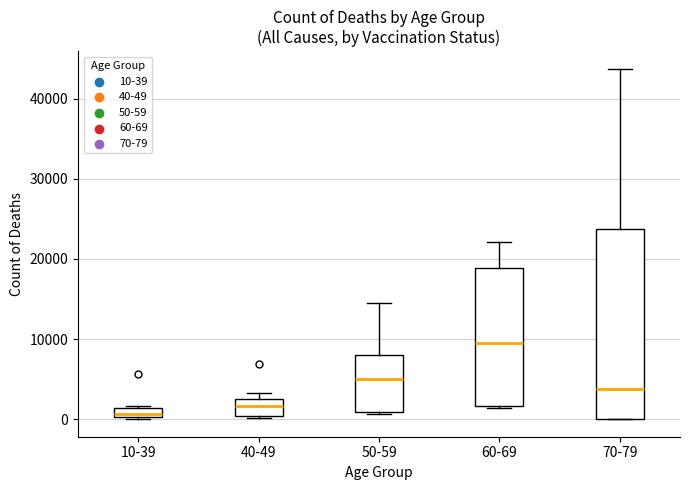

Which box's median line is the highest?

60-69